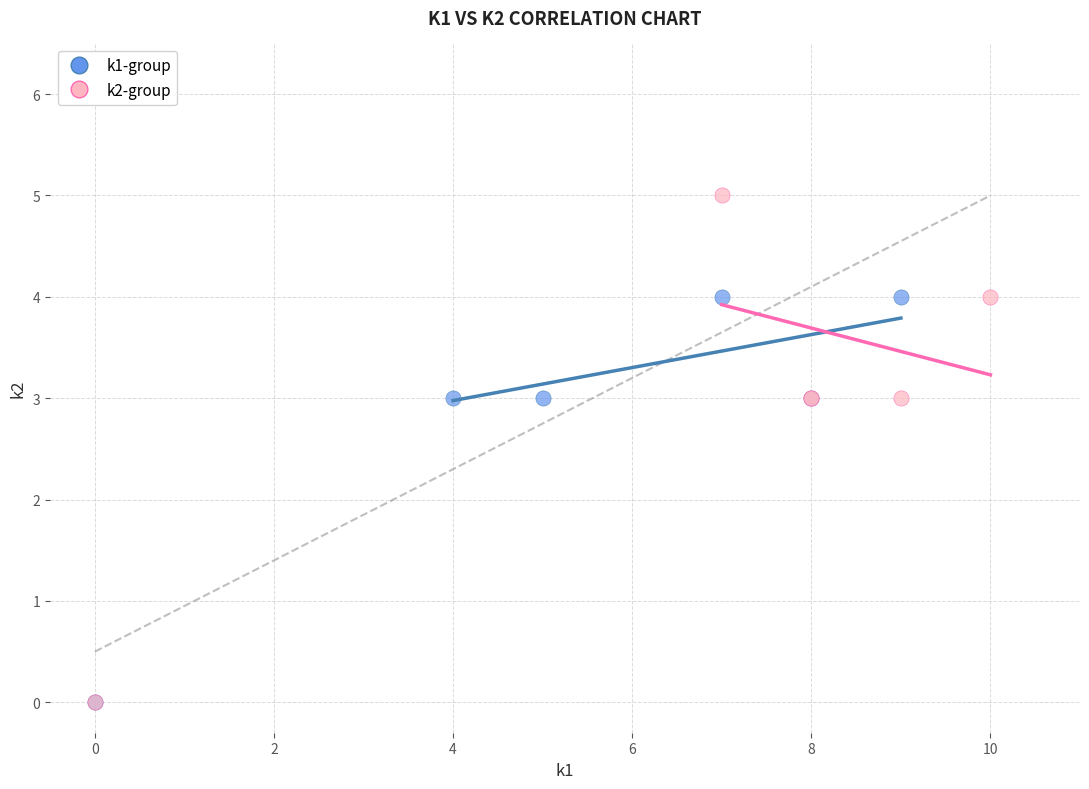

Which series contains the highest Y value?

k2-group